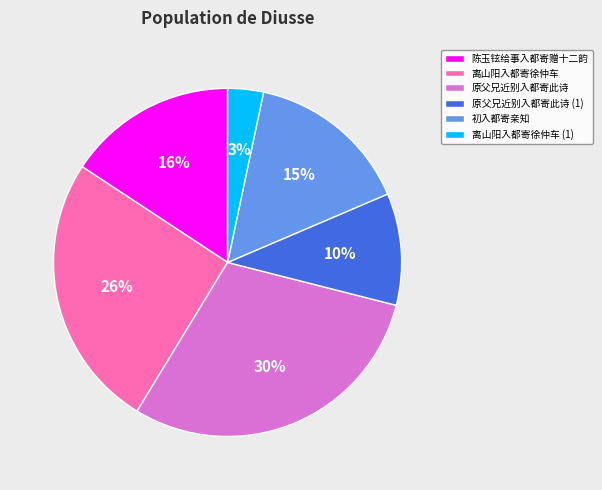

The 离山阳入都寄徐仲车 slice represents 13% of the pie. True or false?

False